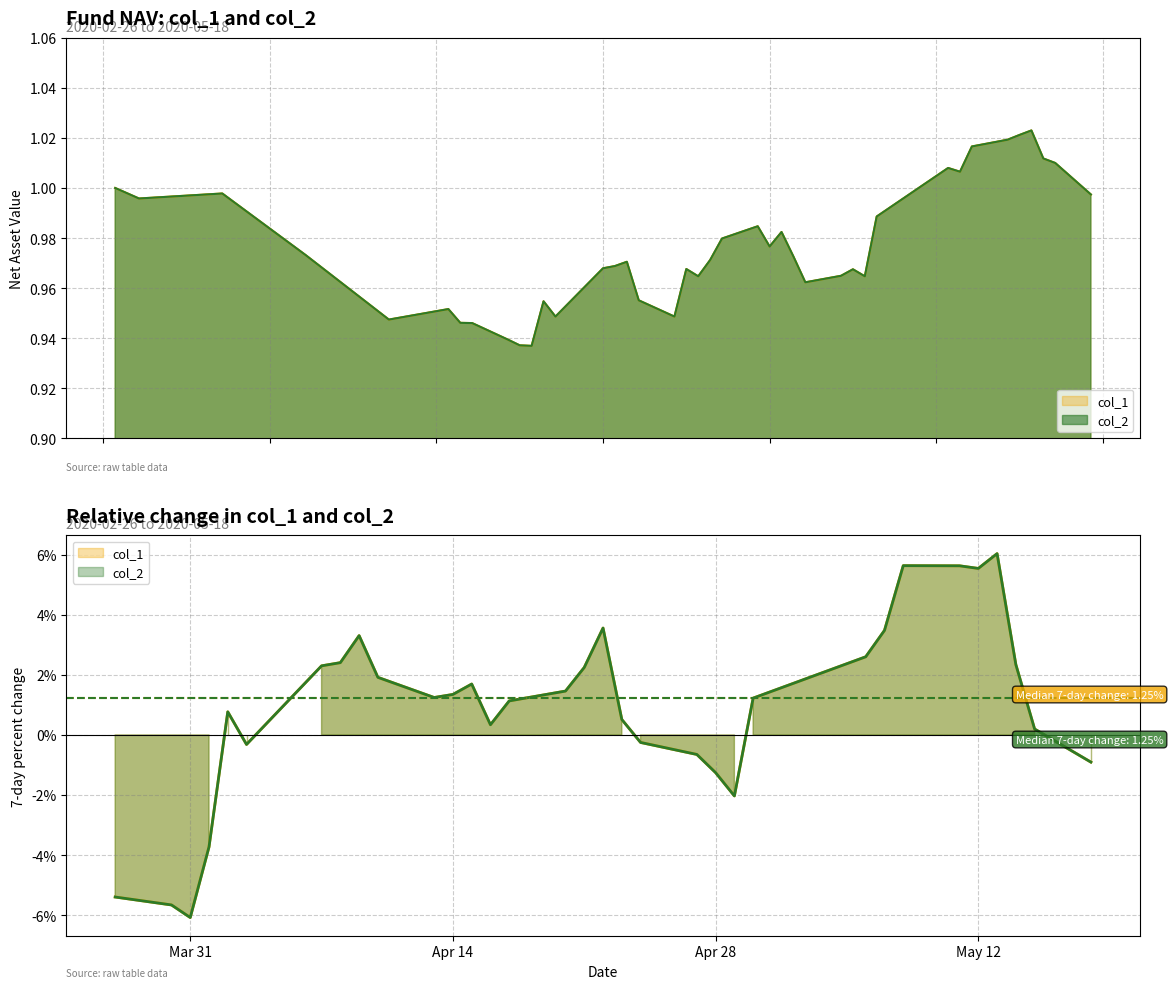

Between 2020-04-20 and 2020-05-13, which series saw the biggest shift?

col_1